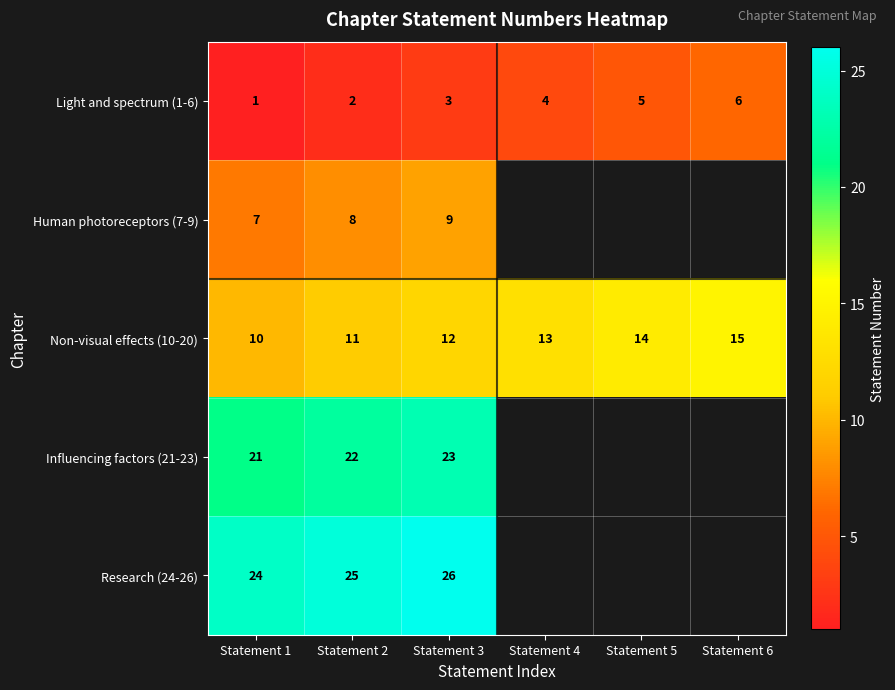

Which category has the highest value in the Light and spectrum (1-6) series?

Statement 6